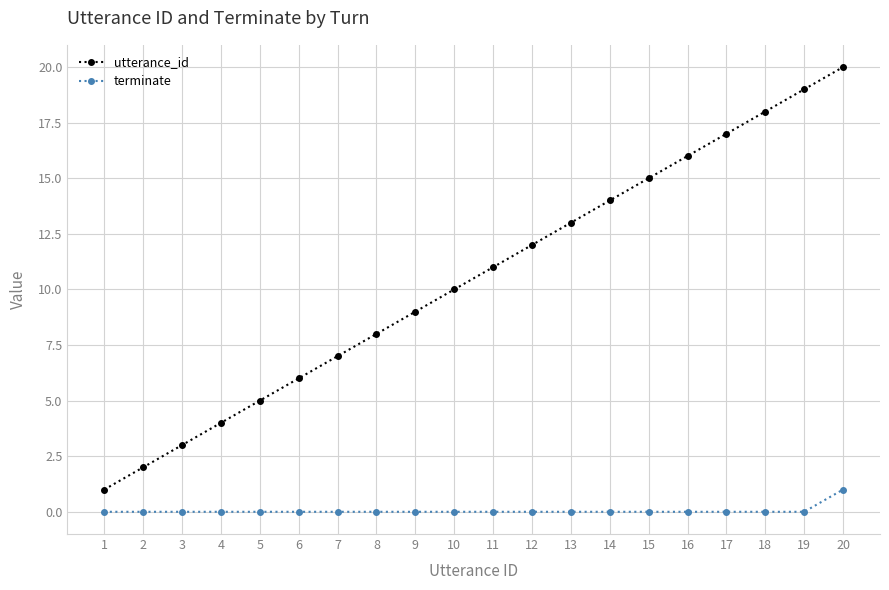

What are all the series names shown in the legend?

utterance_id, terminate